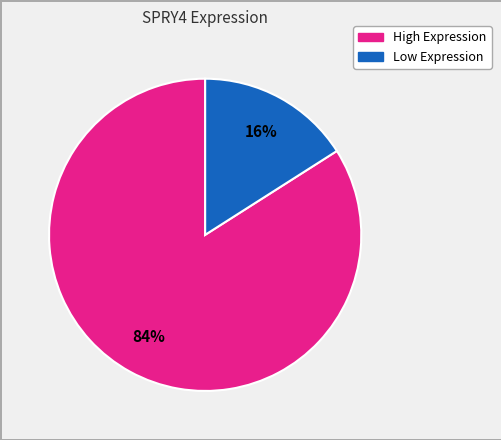

How many slices are in this pie chart?

2